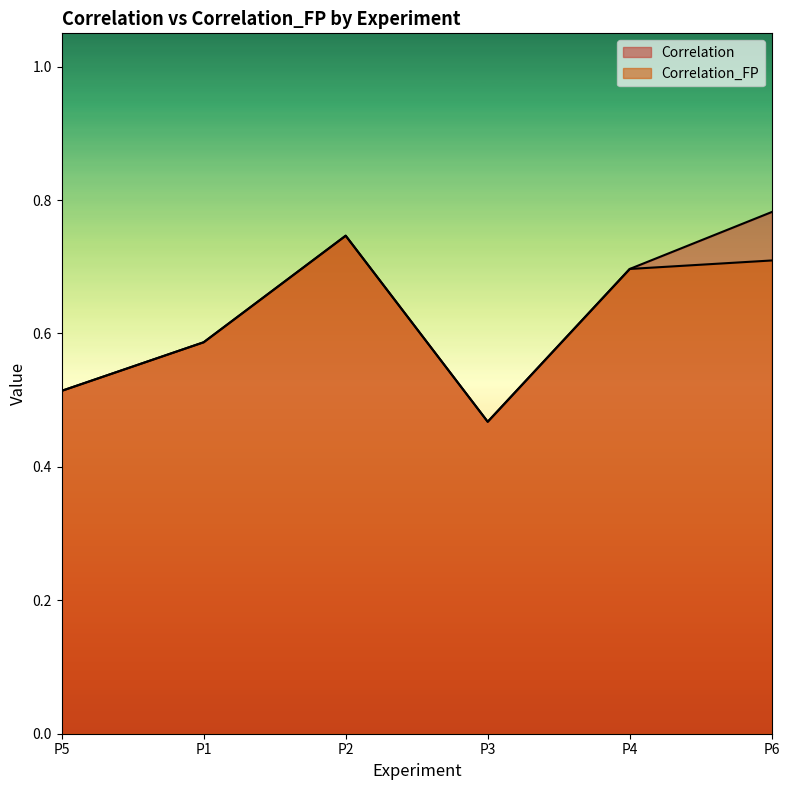

Rank the series by their maximum value, from highest to lowest.

Correlation, Correlation_FP